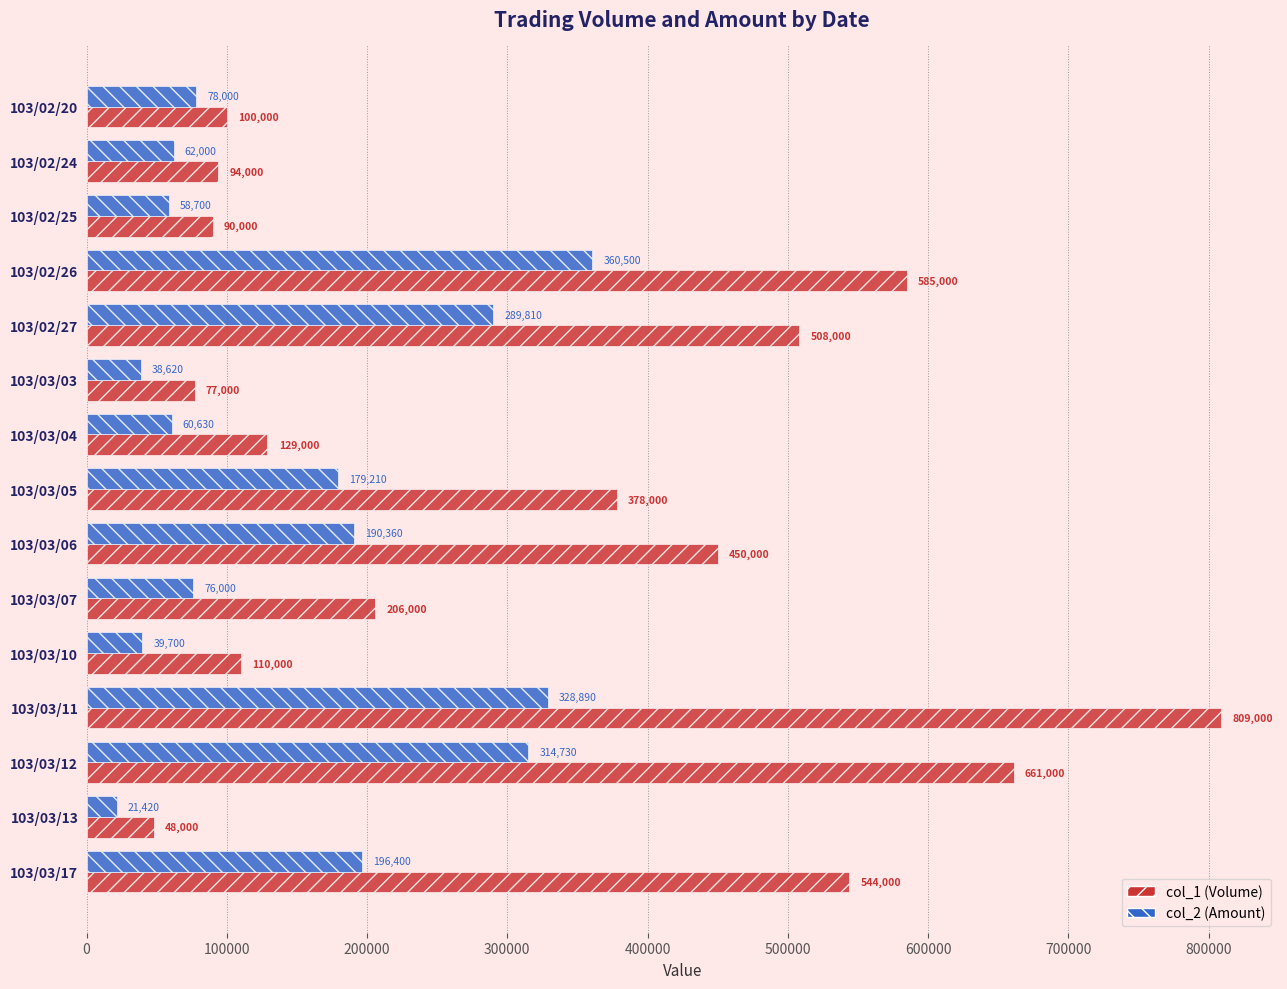

Which series has the largest total across all categories?

col_1 (Volume)